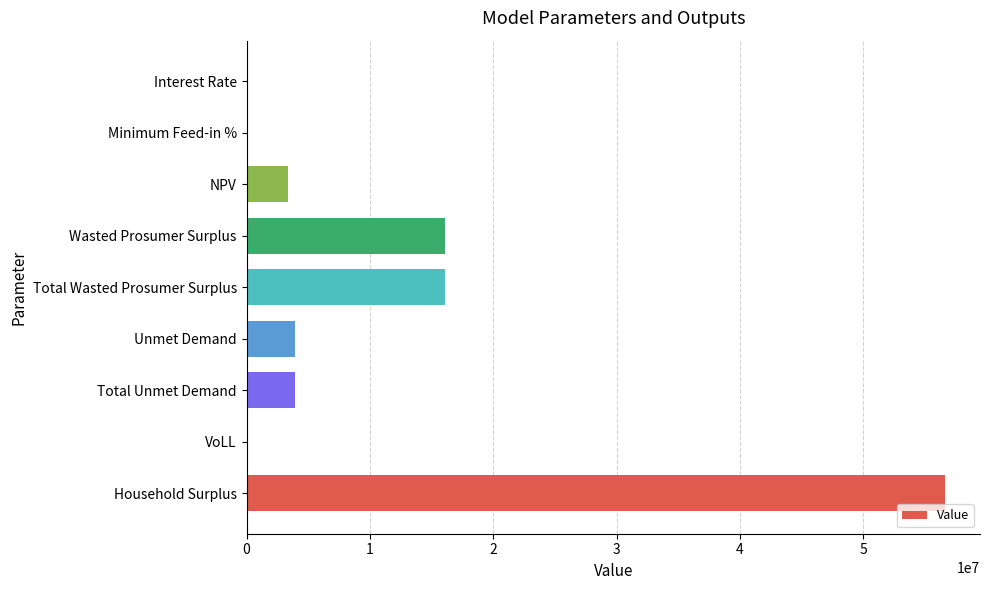

Which has a higher value, Wasted Prosumer Surplus or Total Unmet Demand?

Wasted Prosumer Surplus